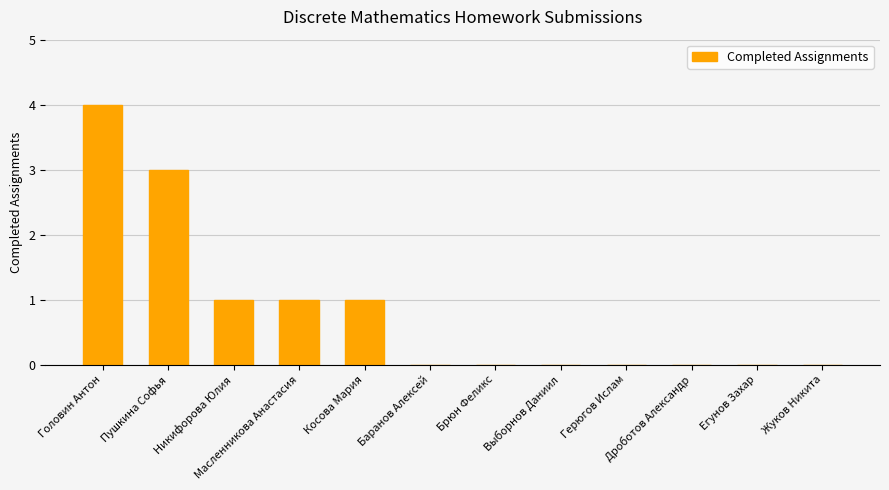

What is the greatest value displayed?

4